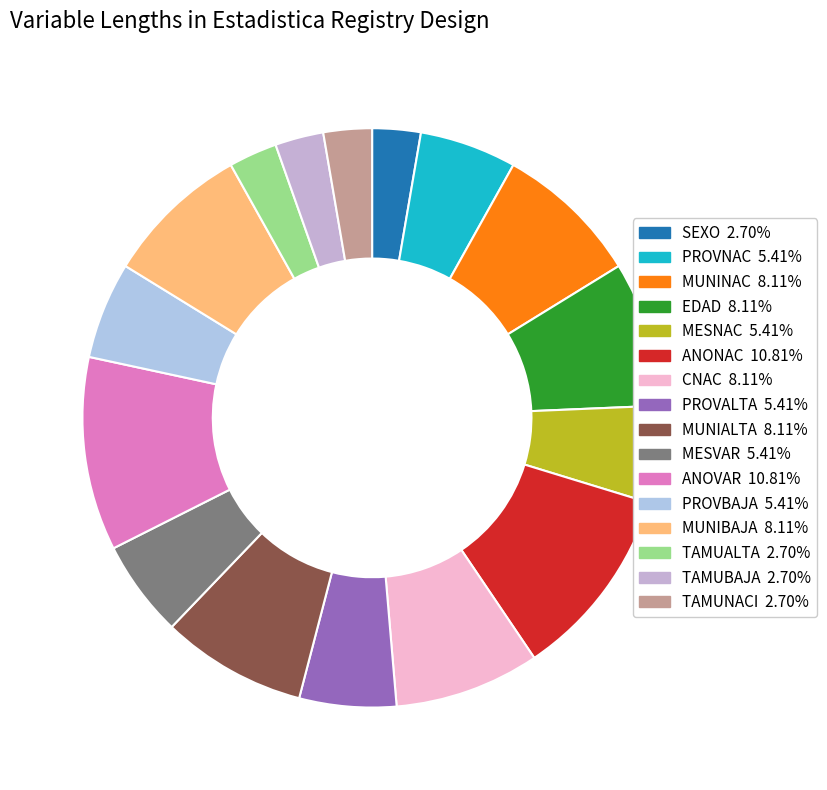

How many segments does this pie chart have?

16